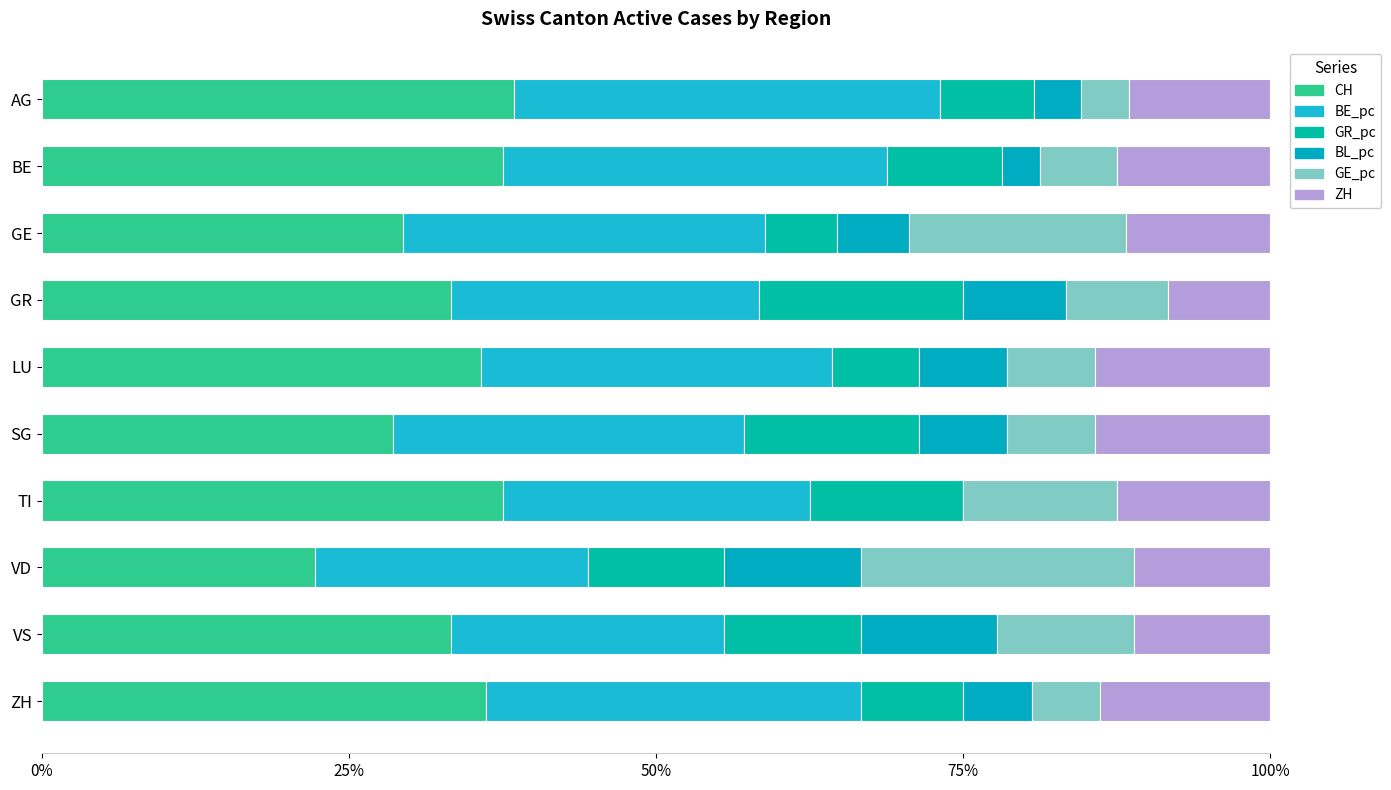

How many series are shown in this chart?

6